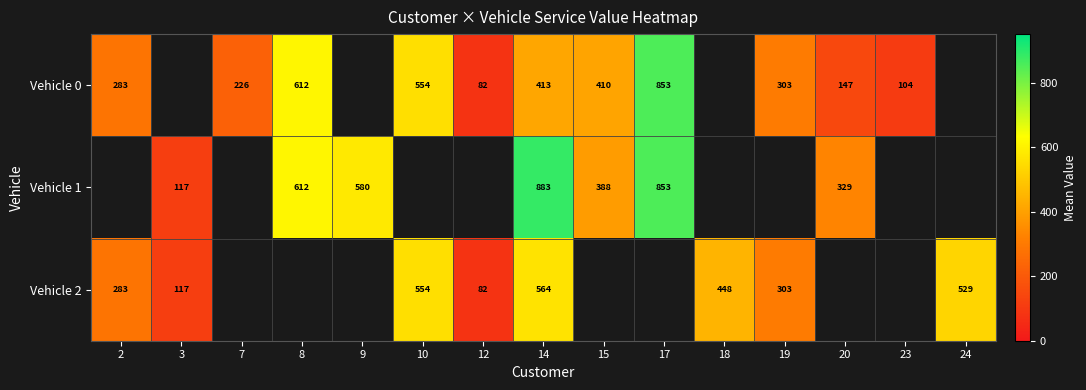

Is it true that Vehicle 0 equals 310.6 at 8?

False